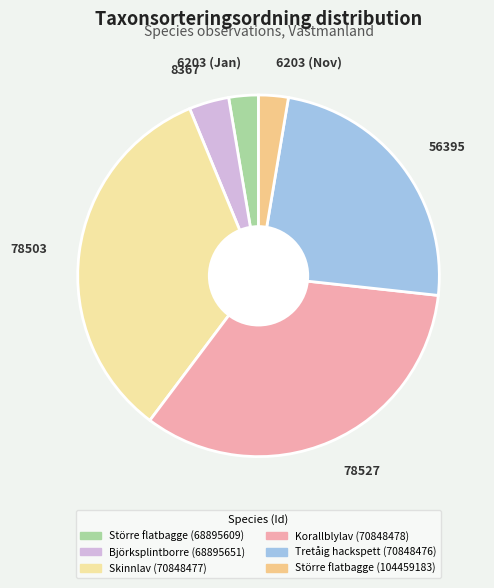

The 8367 slice represents 13% of the pie. True or false?

False